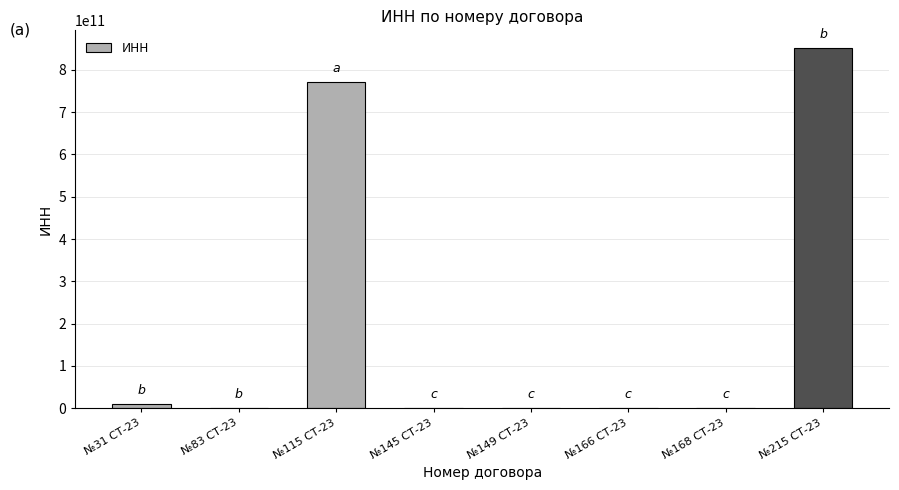

The value at №168 СТ-23 is 0. True or false?

True